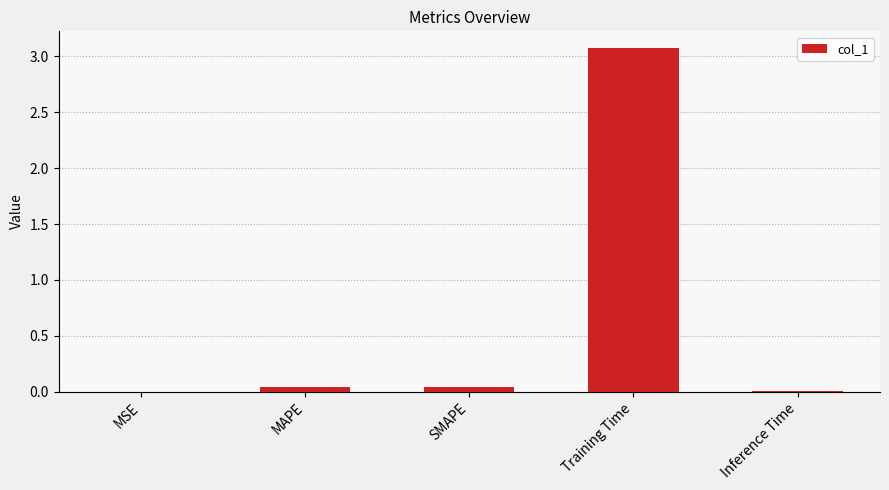

Between Training Time and Inference Time, which is larger?

Training Time